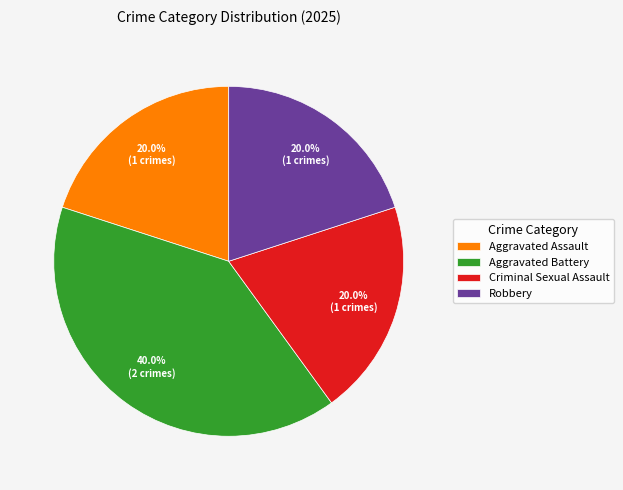

To the nearest percent, what is the average slice percentage?

25%